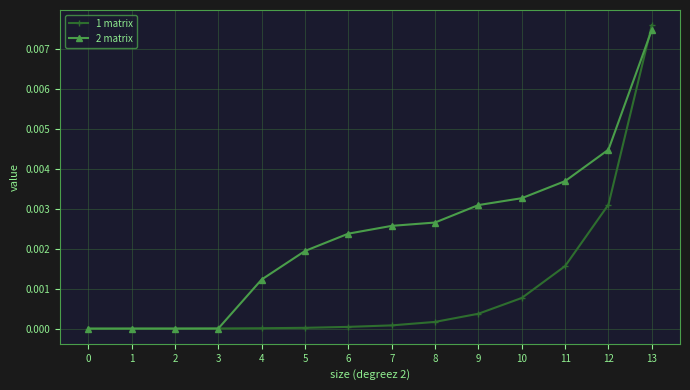

How many data points does each series have?

14